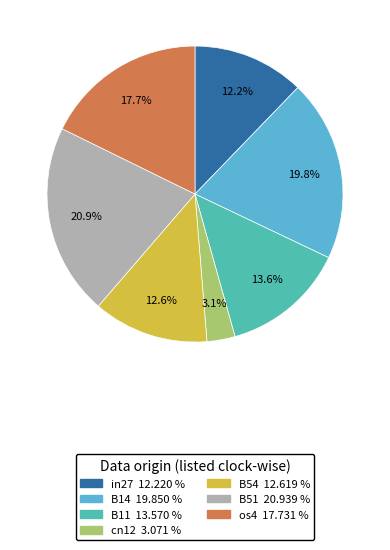

Is there any slice that represents more than half of the pie?

No